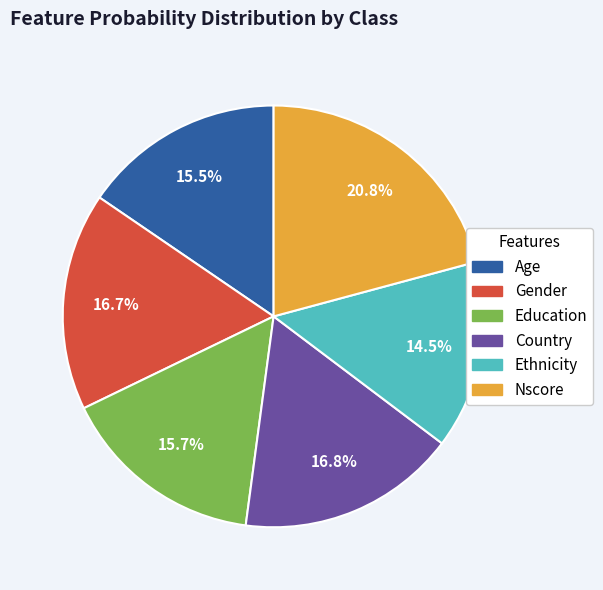

What percentage is the Nscore slice, to the nearest percent?

21%